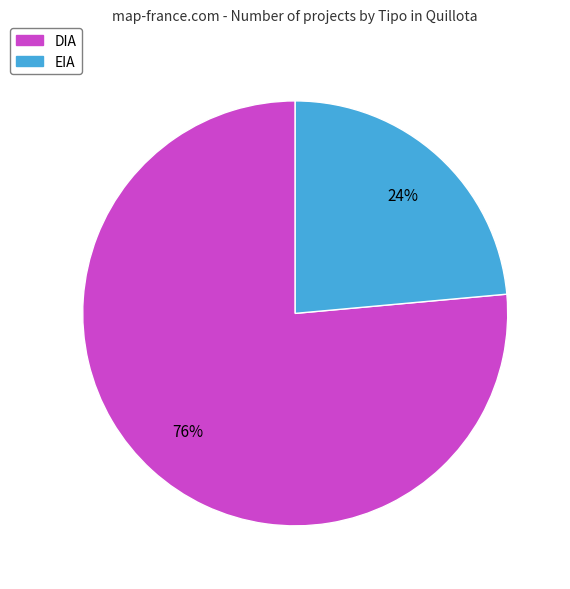

Do EIA and DIA together represent more than half of the pie?

Yes